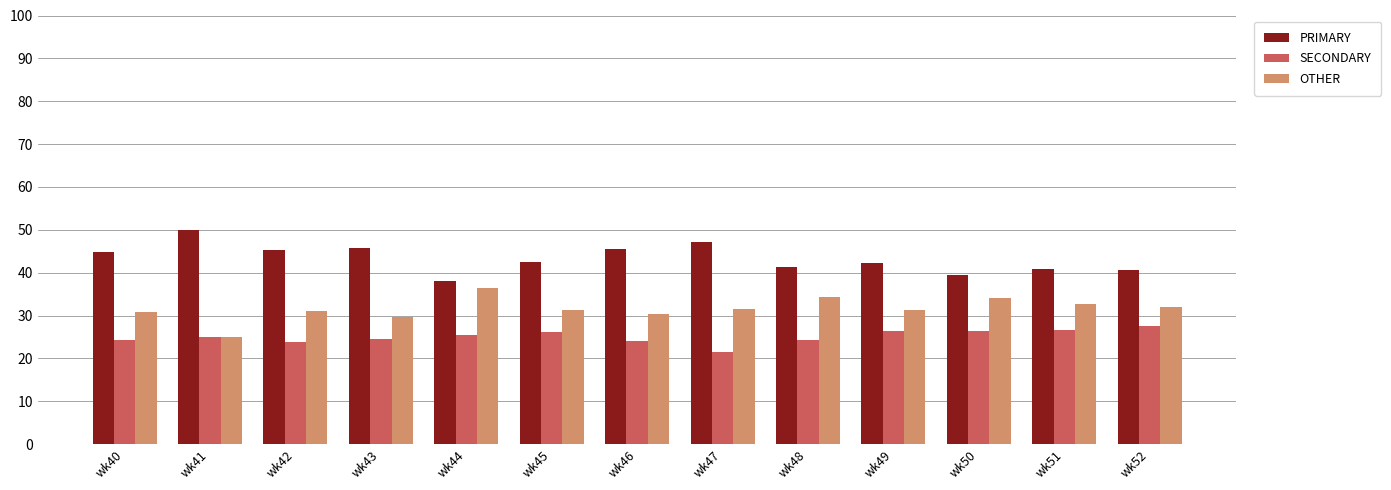

How many bars are there in total?

39